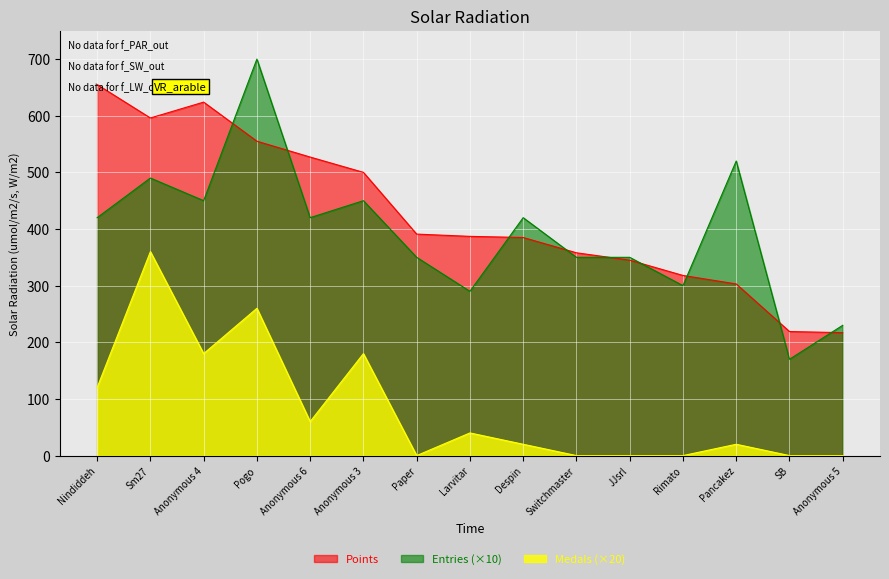

At which category does Medals reach its first local peak?

Sm27